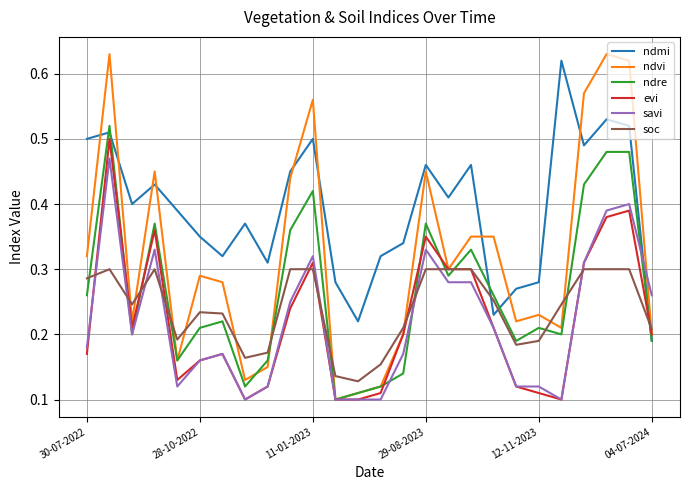

What is the sum of all ndre values?

6.9